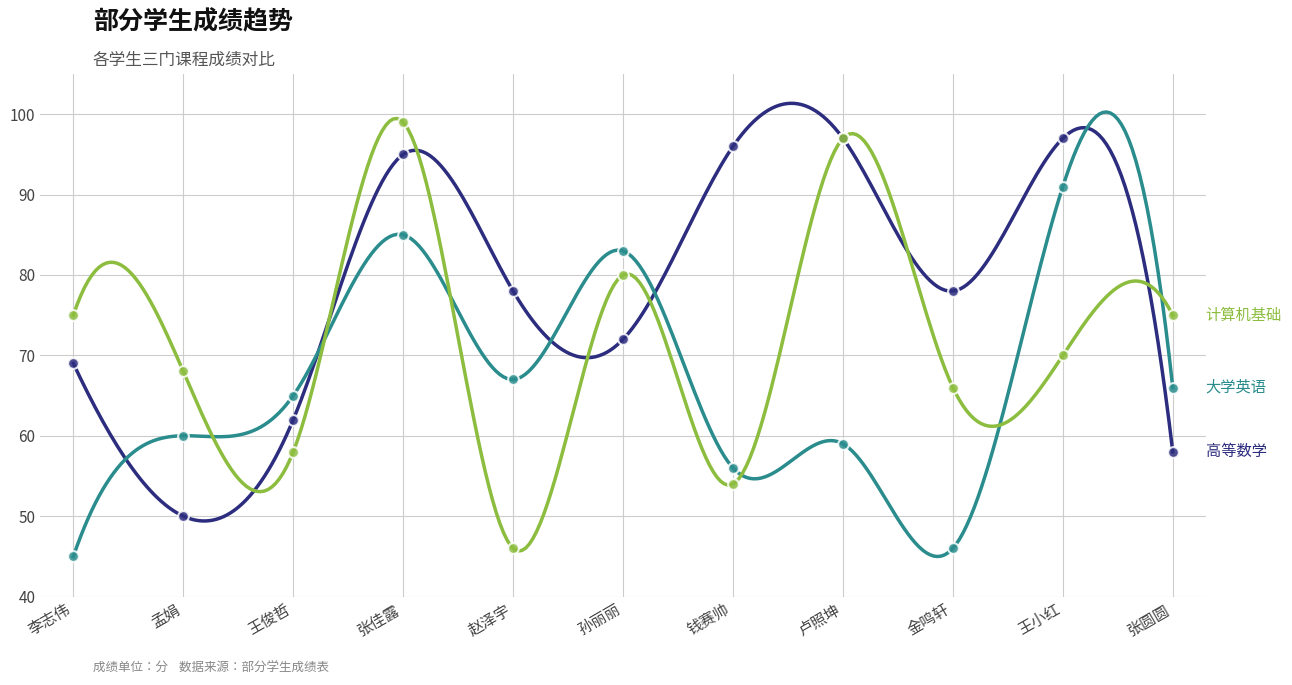

What is the total value across all series at 李志伟?

189